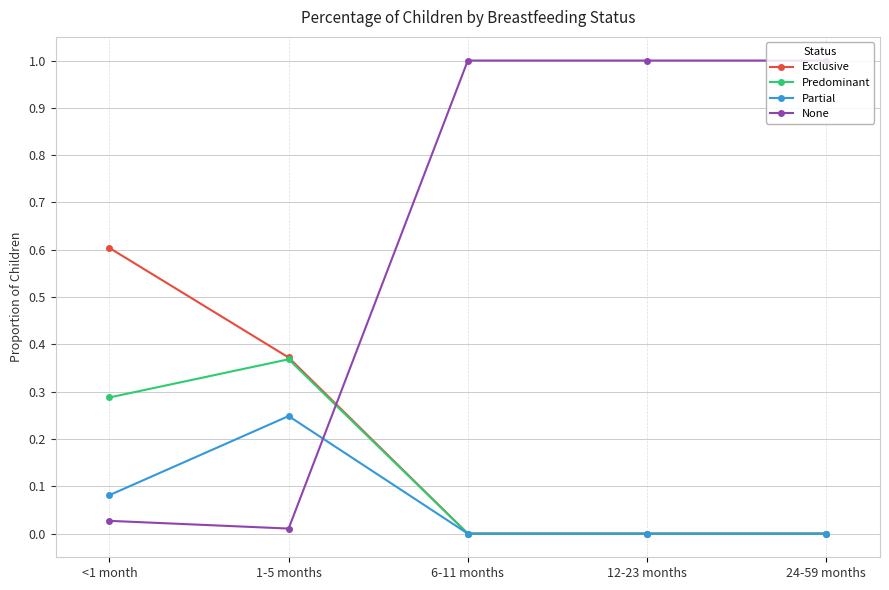

How many Partial values are between 0 and 1?

5